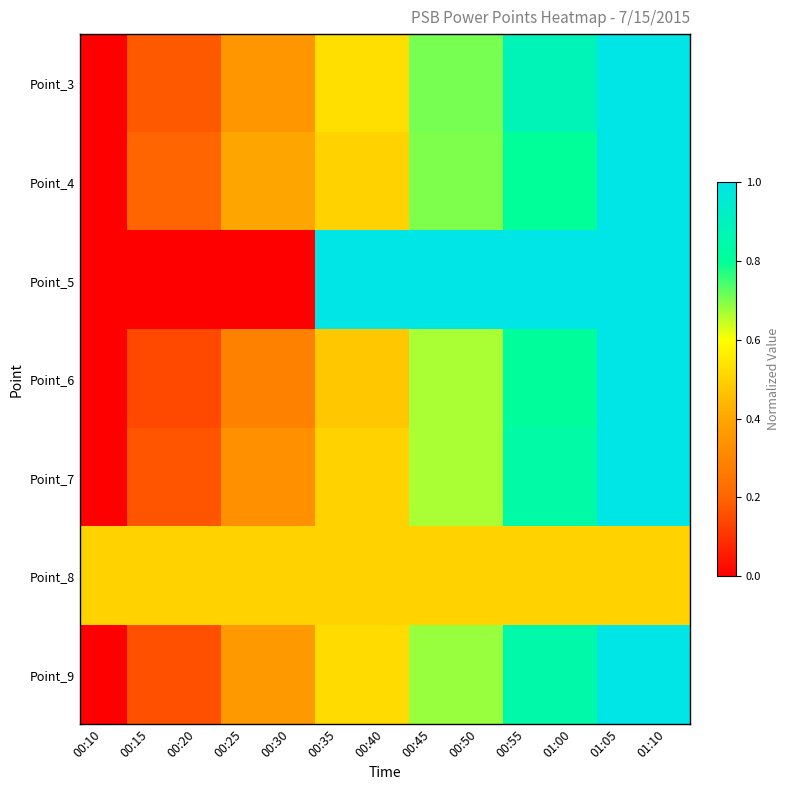

Count the number of data series in this chart.

7